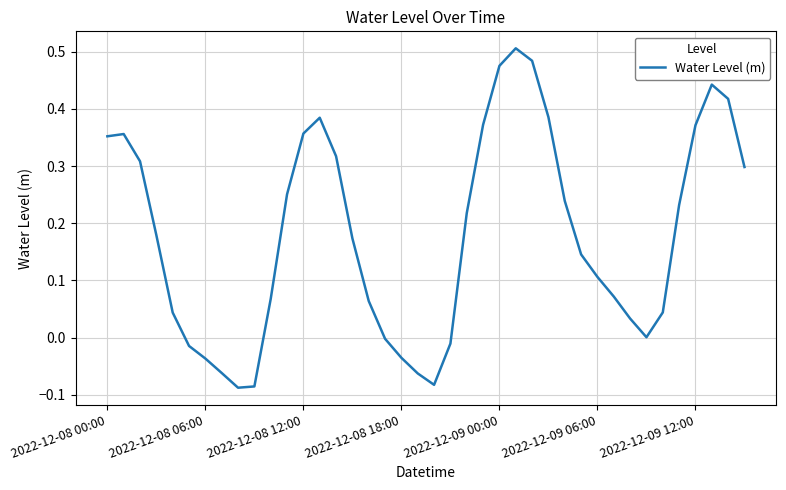

What is the difference between the maximum and minimum values?

0.6